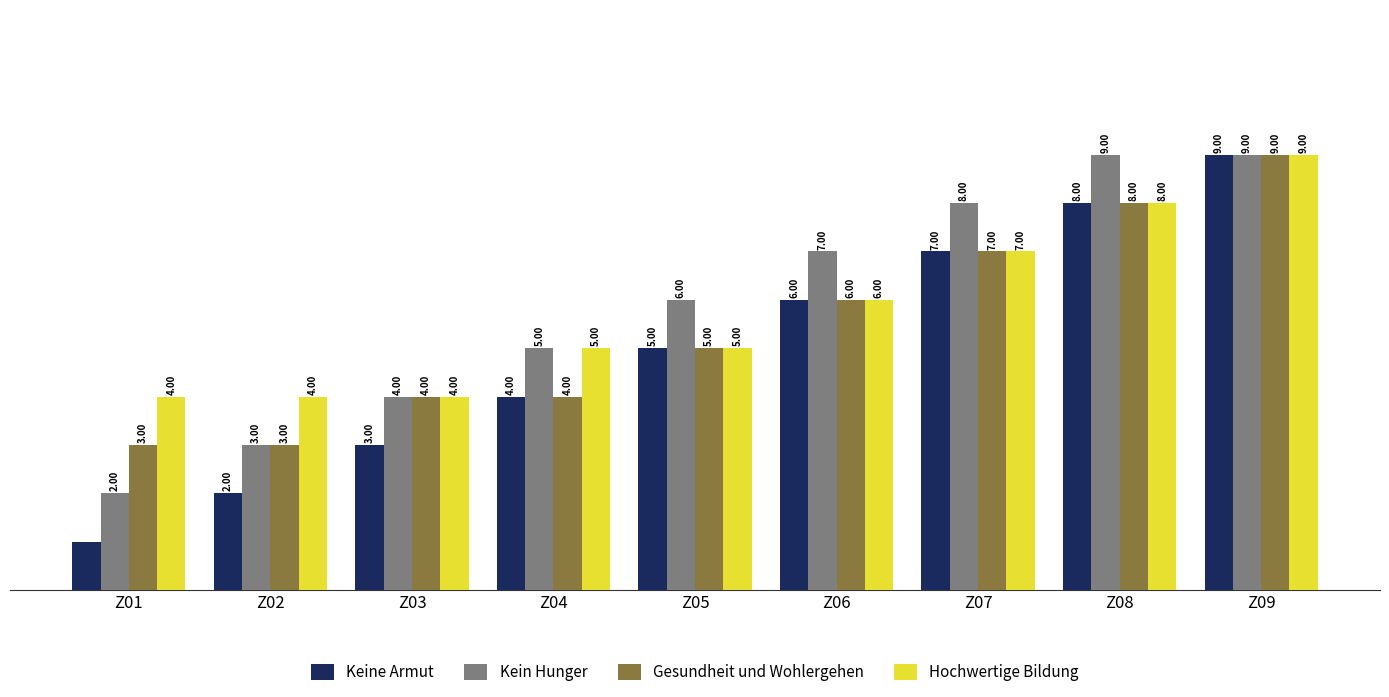

What is the sum of the Kein Hunger values at Z01 and Z02?

5